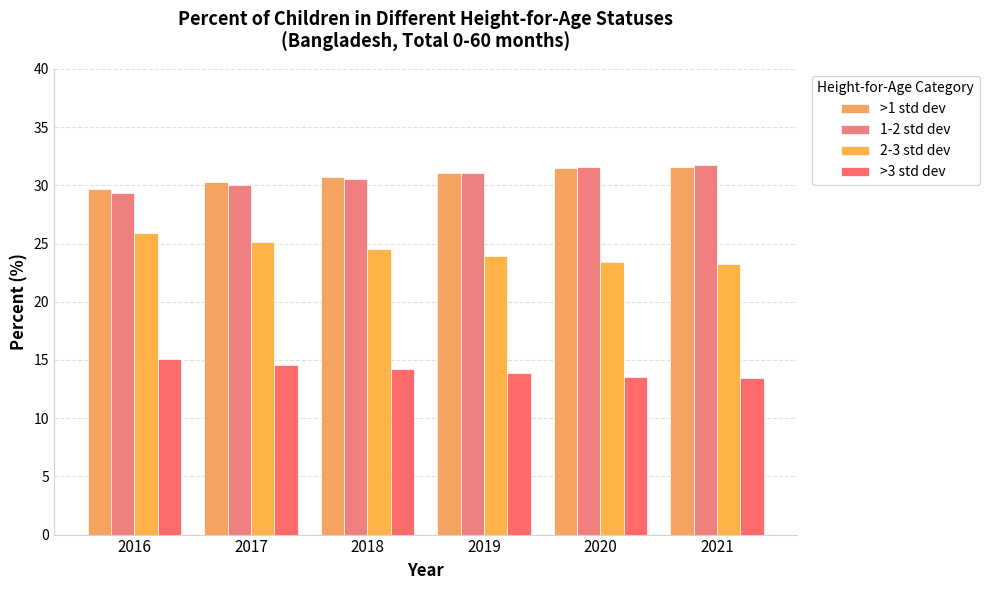

Which series has the largest total across all categories?

>1 std dev